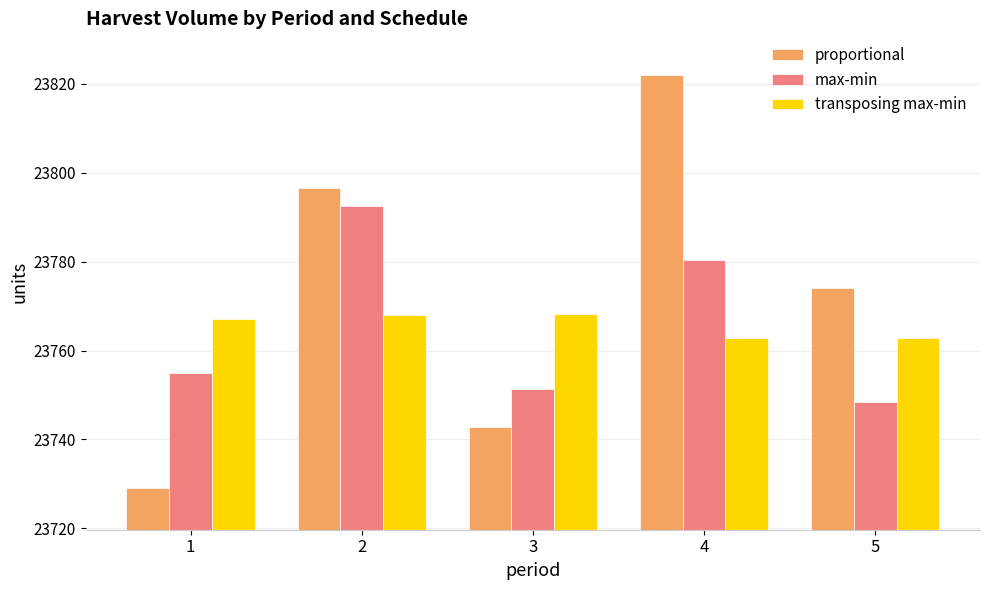

At which category is the sum across all series the highest?

4